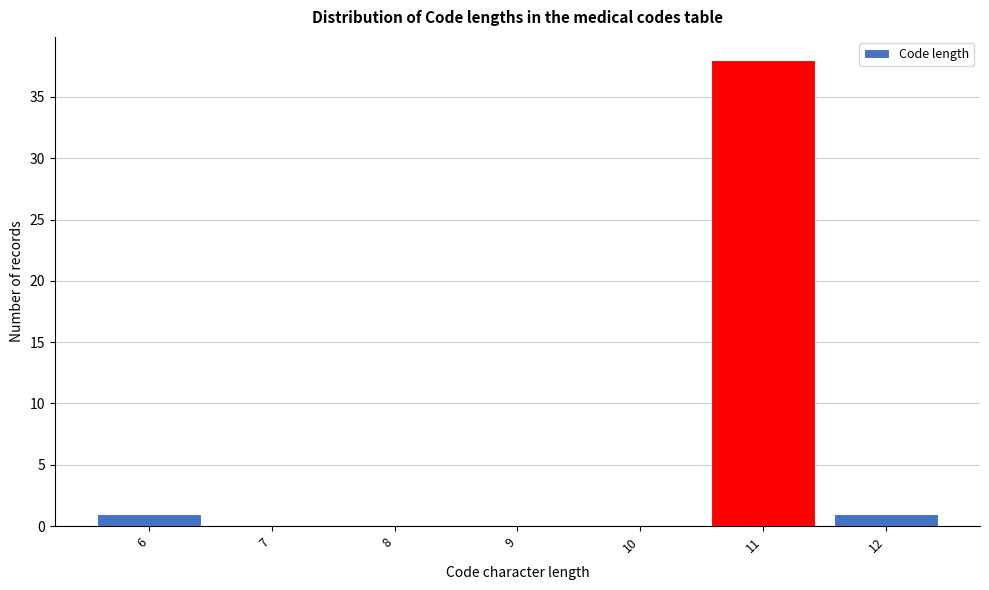

Reading right to left, extract all data points from this chart.

12=1	11=38	10=0	9=0	8=0	7=0	6=1